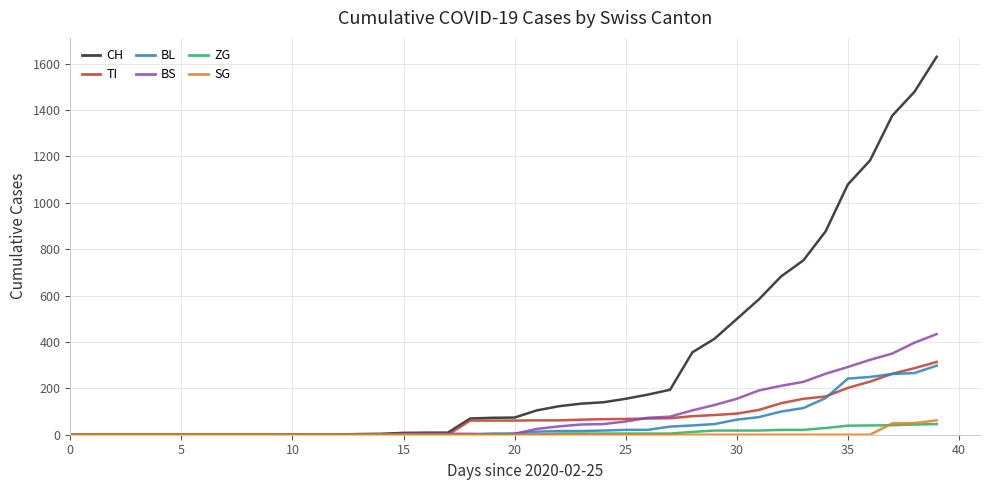

Which series has the largest total across all categories?

CH